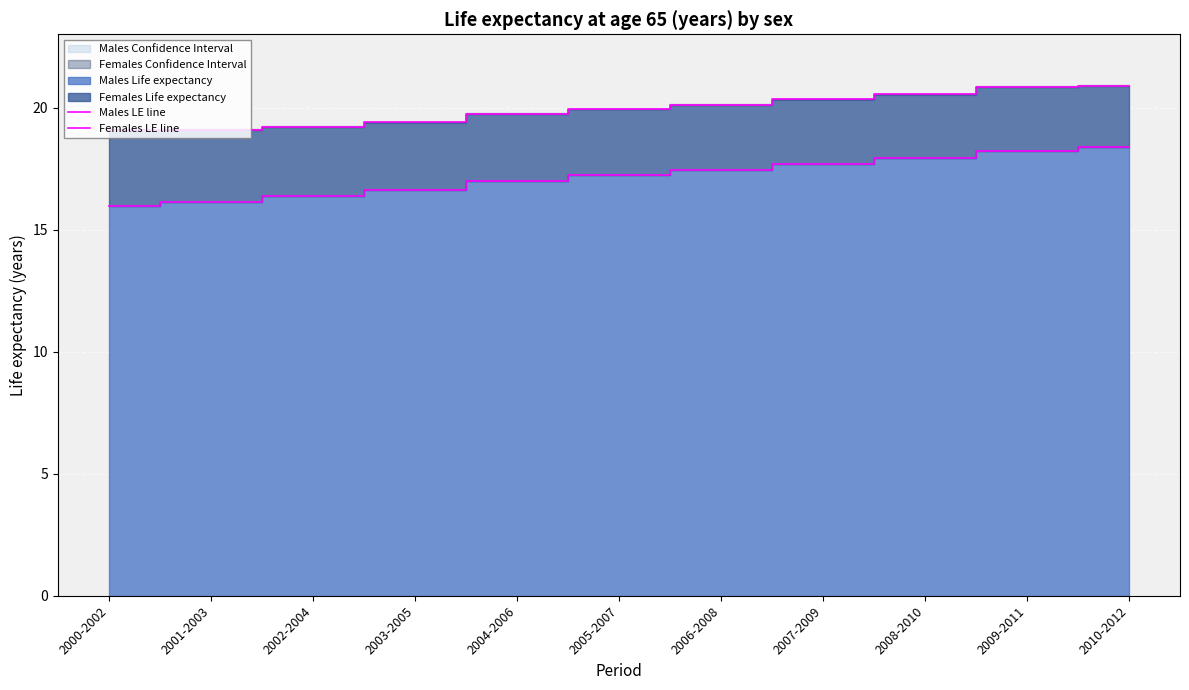

What position from the right is 2003-2005?

8